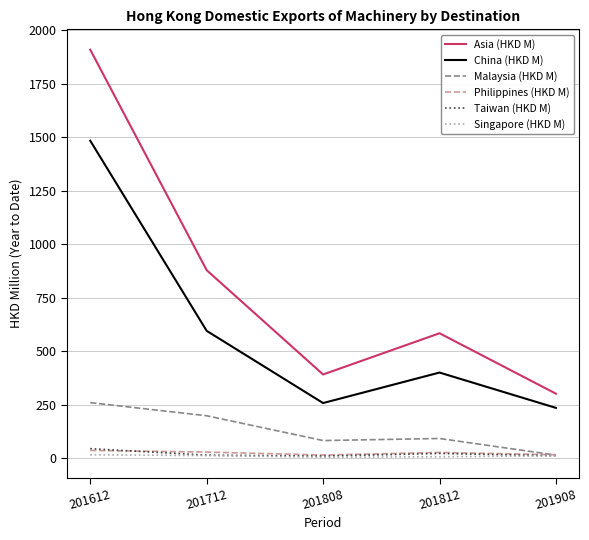

What is the greatest value displayed?

1909.6